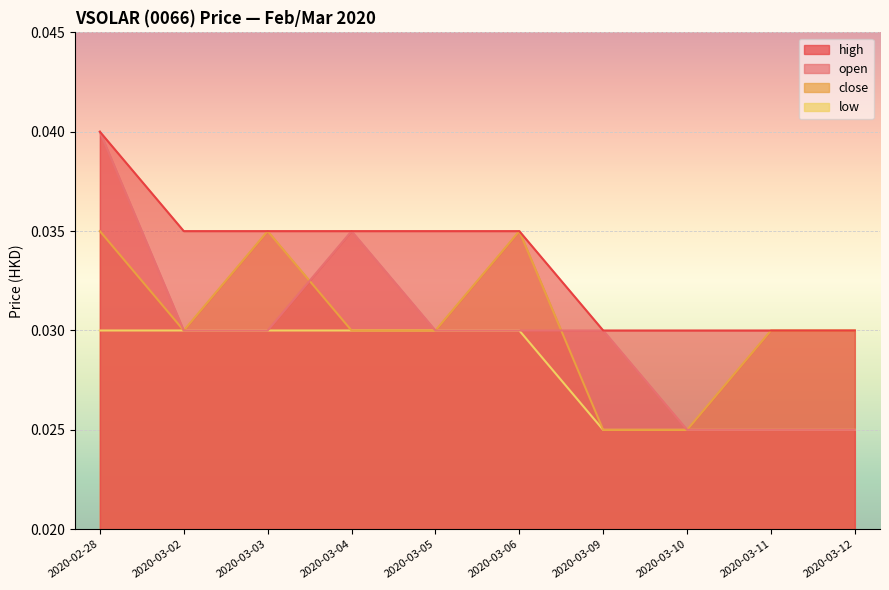

Which has a higher value, 2020-03-06 or 2020-02-28?

2020-02-28